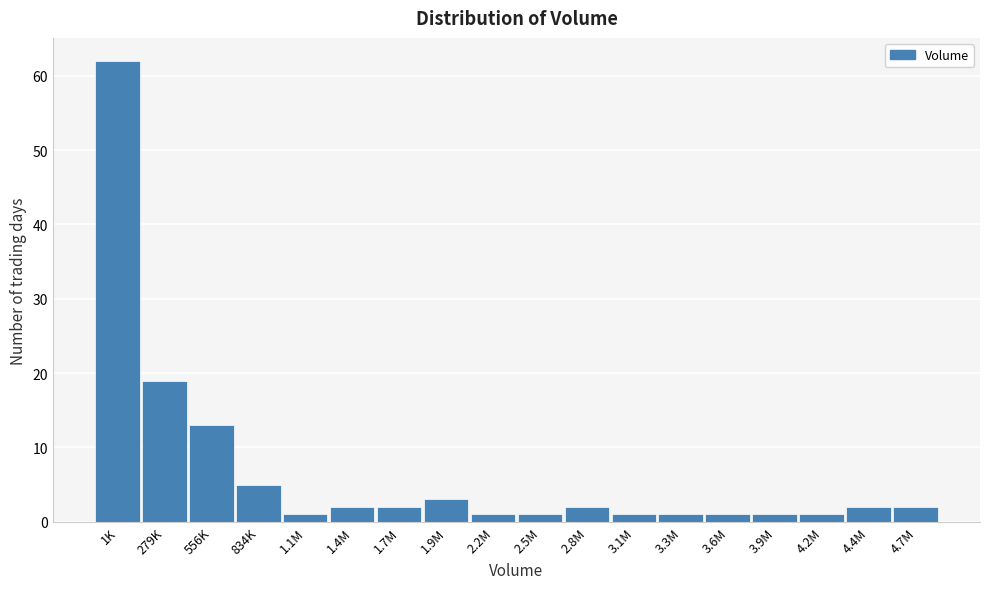

Reading right to left, extract all data points from this chart.

2	2	1	1	1	1	1	2	1	1	3	2	2	1	5	13	19	62